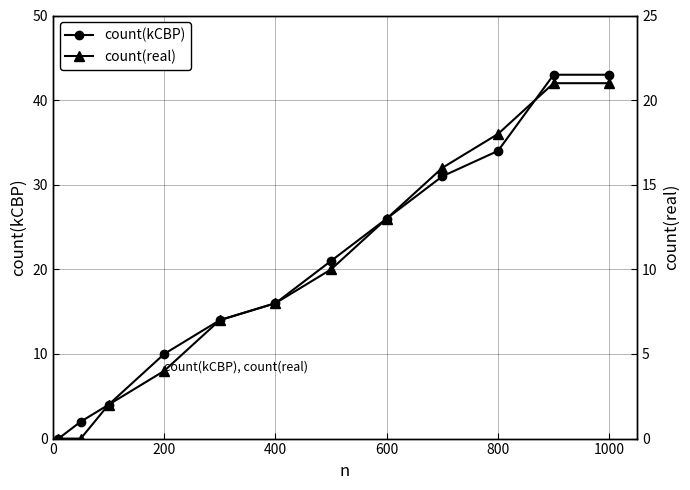

What is the value of the count(kCBP) point at the 9th from the left?

31